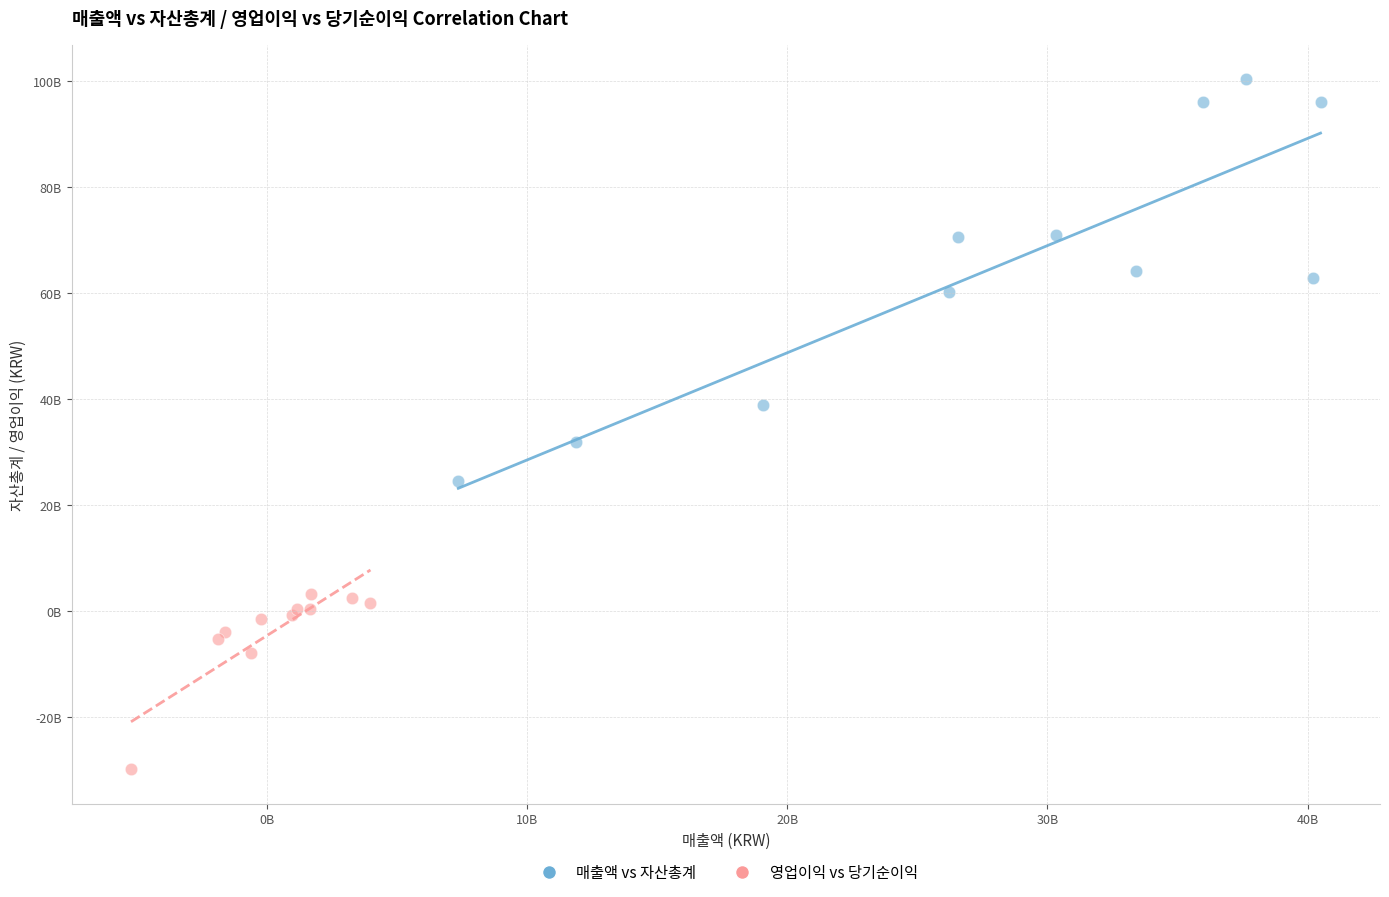

What are all the series names shown in the legend?

매출액 vs 자산총계, 영업이익 vs 당기순이익